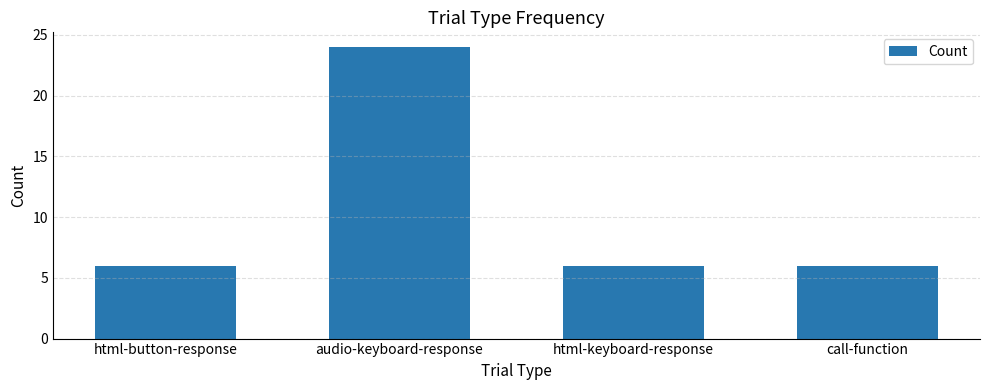

Is it true that the value at html-button-response is 9?

False